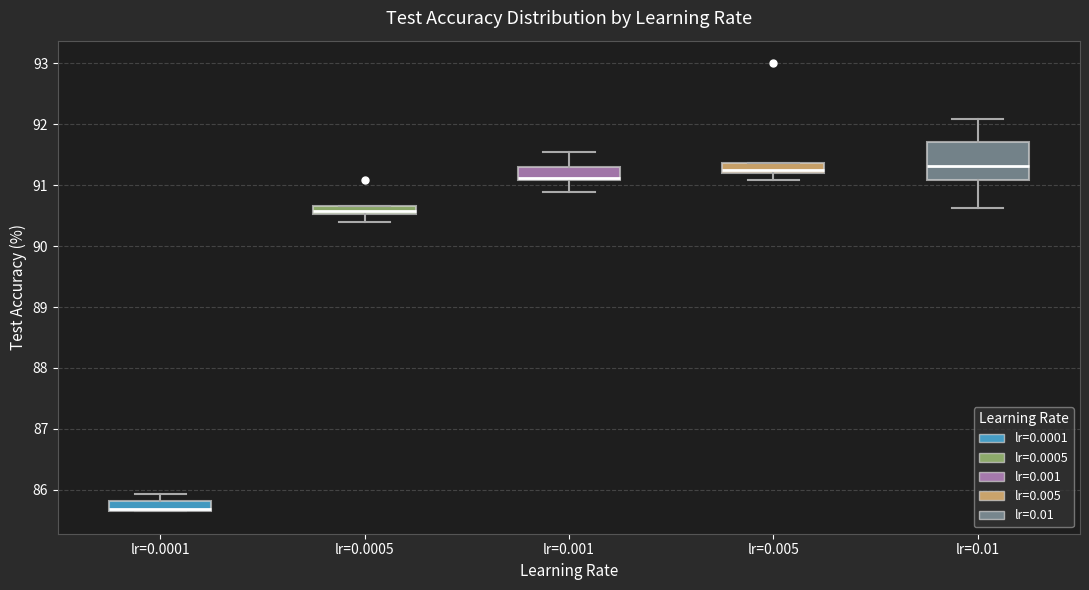

Which box is the tallest, from its lower edge to its upper edge?

lr=0.01